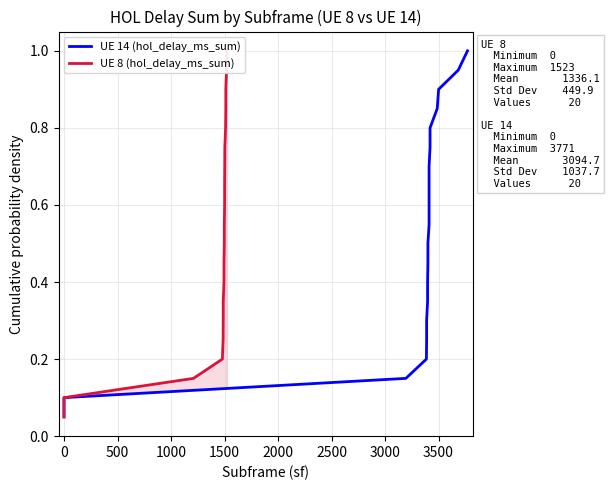

Which series has the largest total across all categories?

UE 14 (hol_delay_ms_sum)